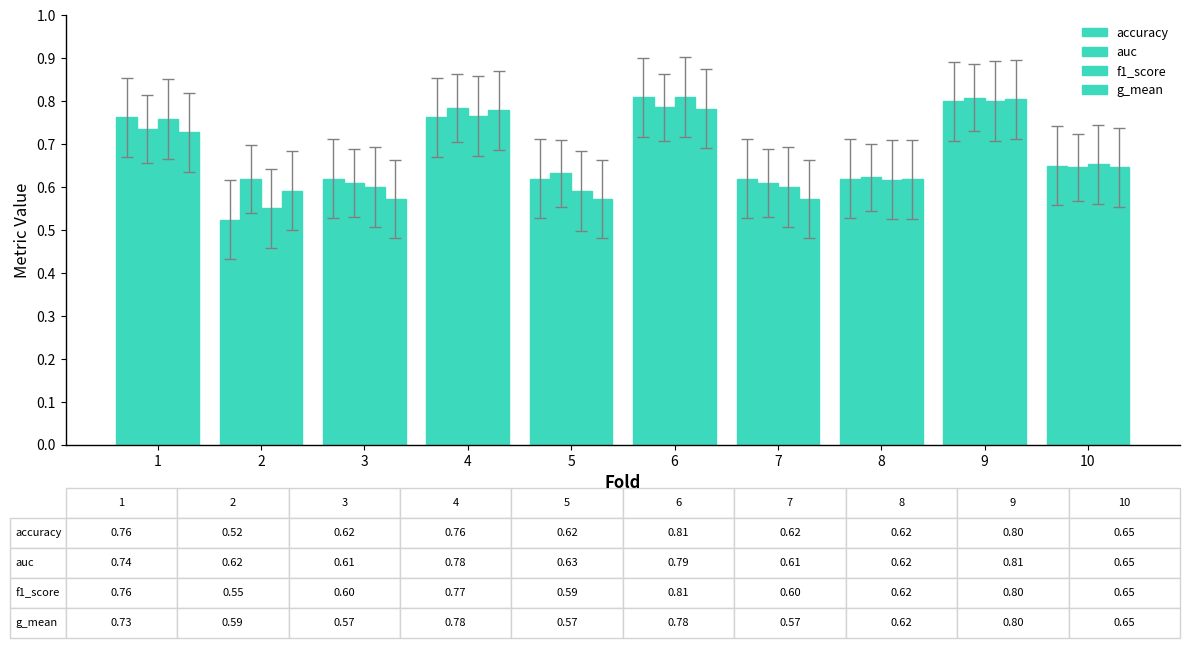

At which category is the sum across all series the highest?

9